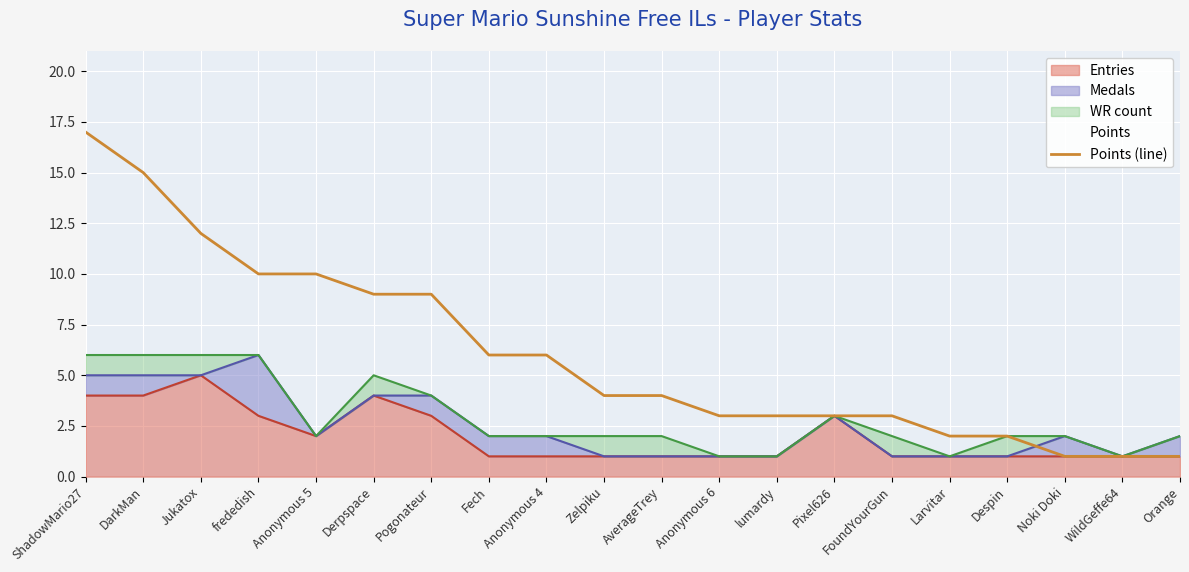

What is the change in value from DarkMan to lumardy?

-12